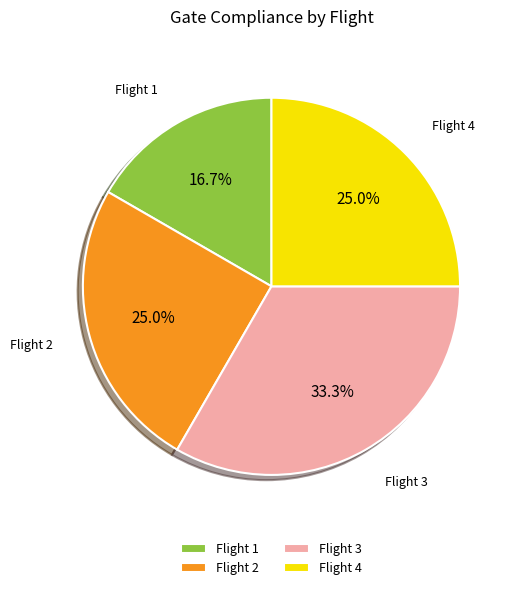

The Flight 4 slice represents 15% of the pie. True or false?

False